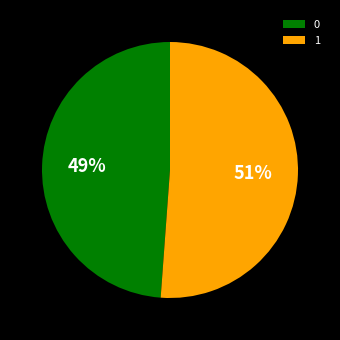

What is the largest slice in the pie chart?

1